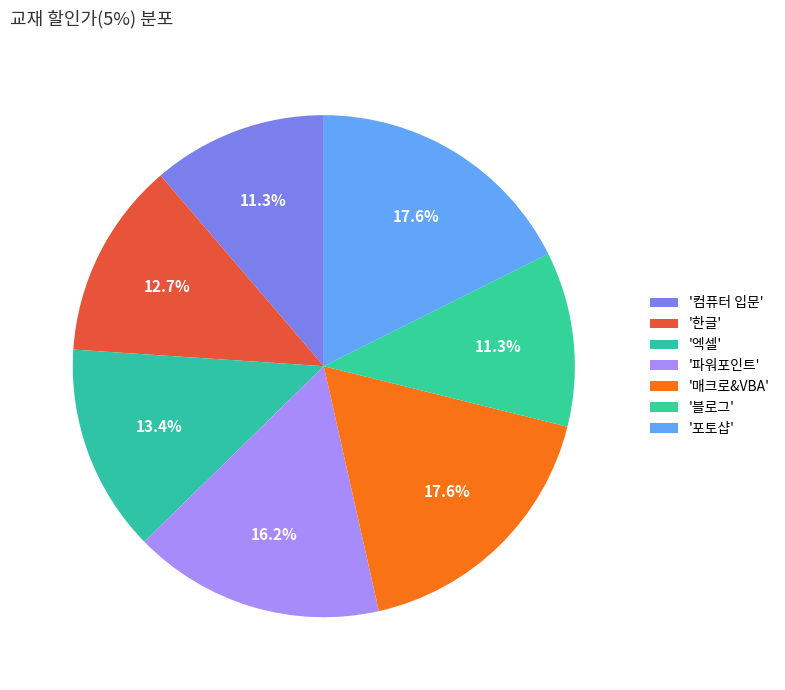

How many slices are in this pie chart?

7